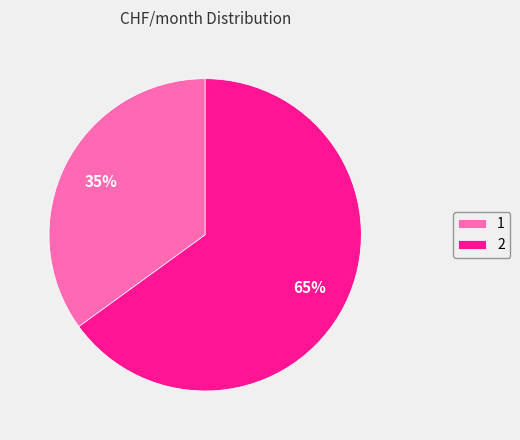

Approximately how many times larger is the value at 1 compared to 2?

0.5